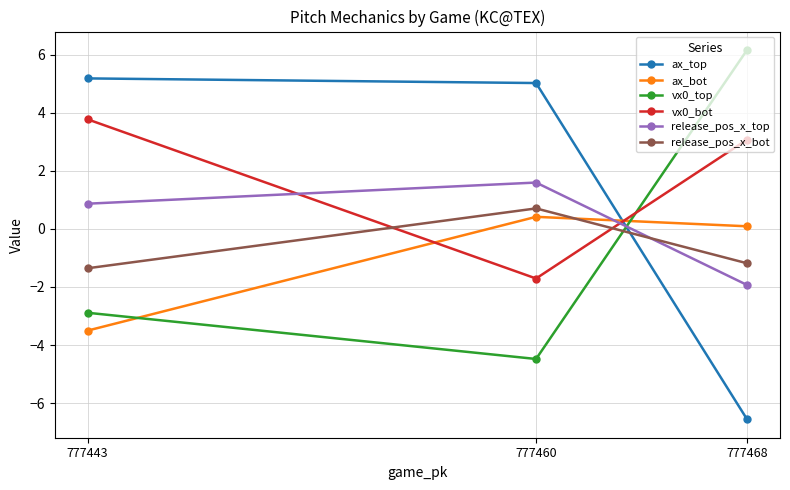

How many values in vx0_top are above zero?

1